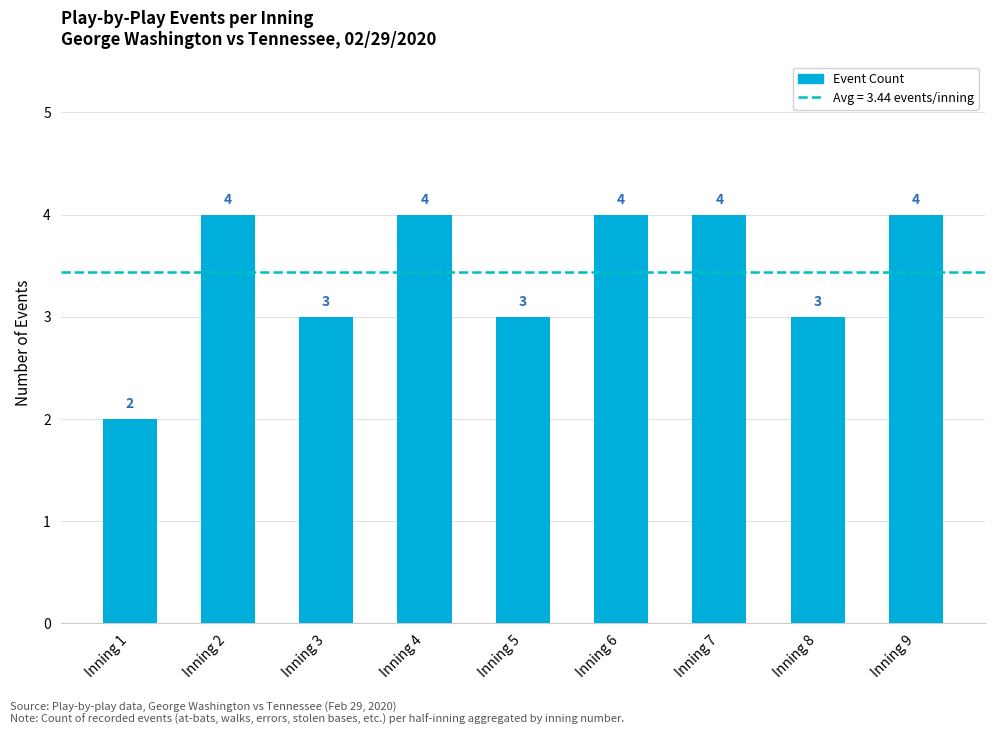

What is the ratio of the value at Inning 2 to the value at Inning 1?

2.0